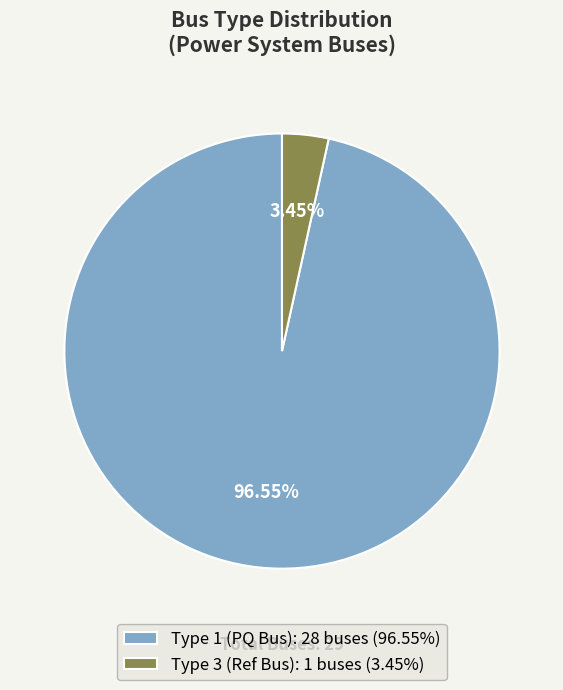

Is there any slice that represents more than half of the pie?

Yes